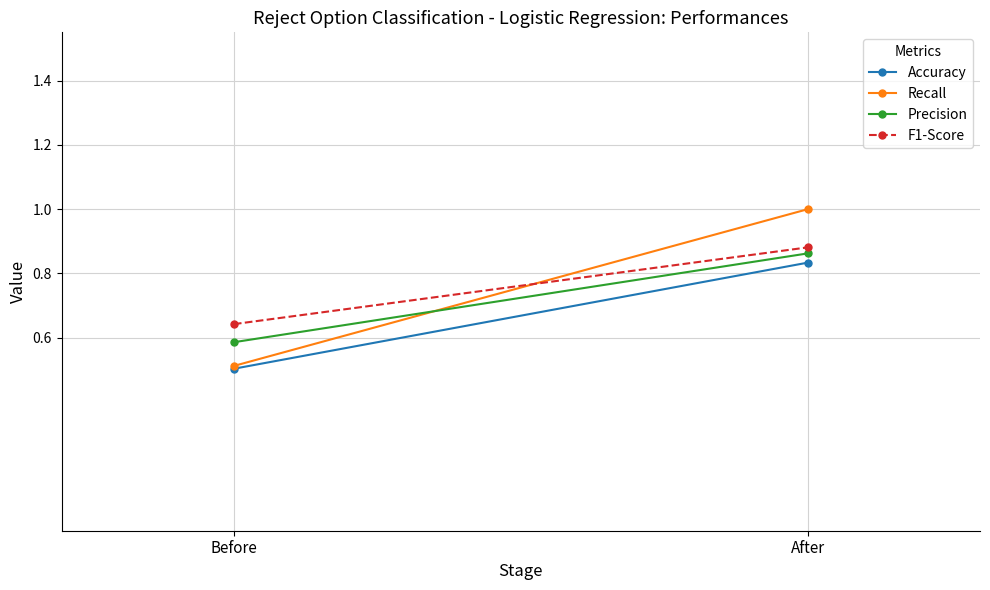

What is the label of the 2nd point from the left?

After